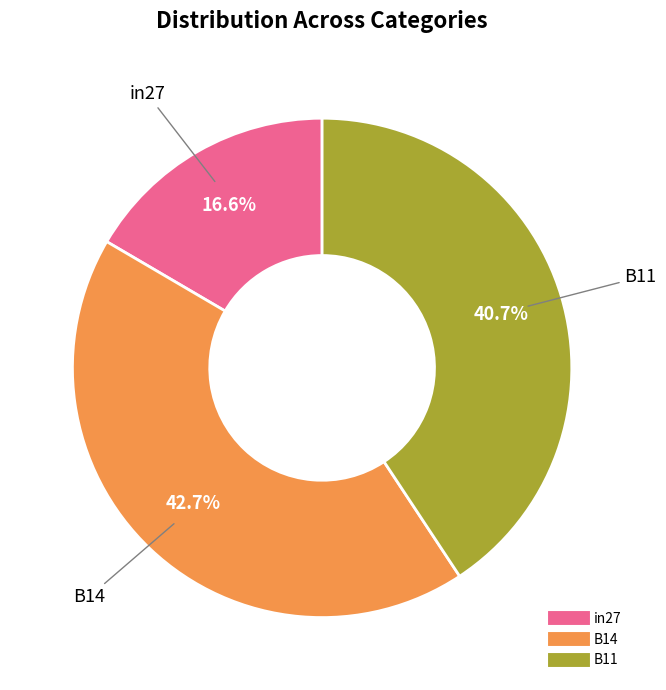

To the nearest percent, what is the average slice percentage?

33%